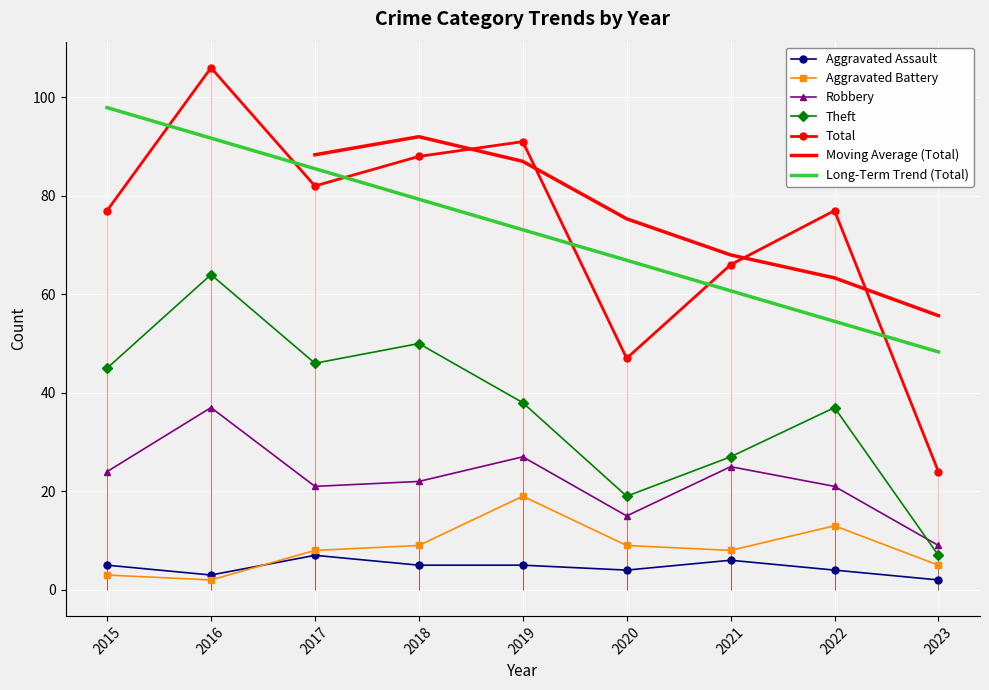

Is the value of Aggravated Battery at 2017 greater than the value of Aggravated Assault at 2023?

Yes